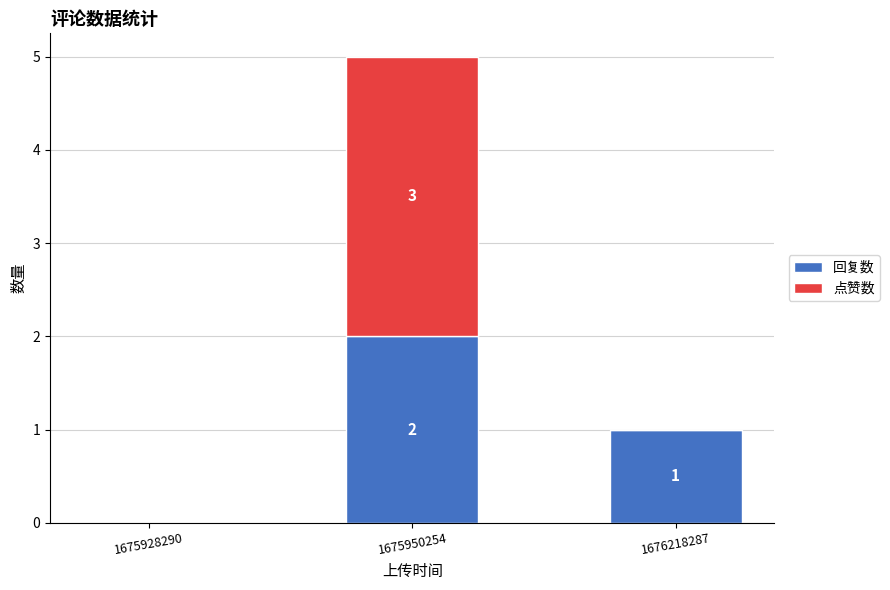

At which category is the sum across all series the highest?

1675950254